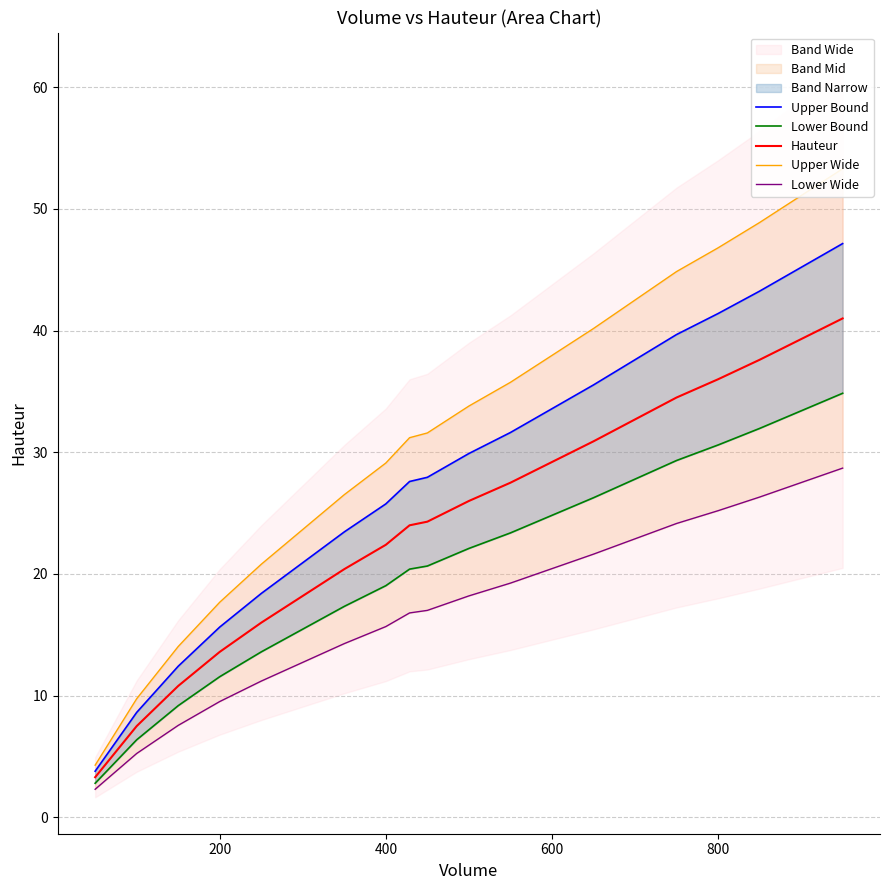

True or false: Upper Wide has more than 0 points higher than both neighbors.

False